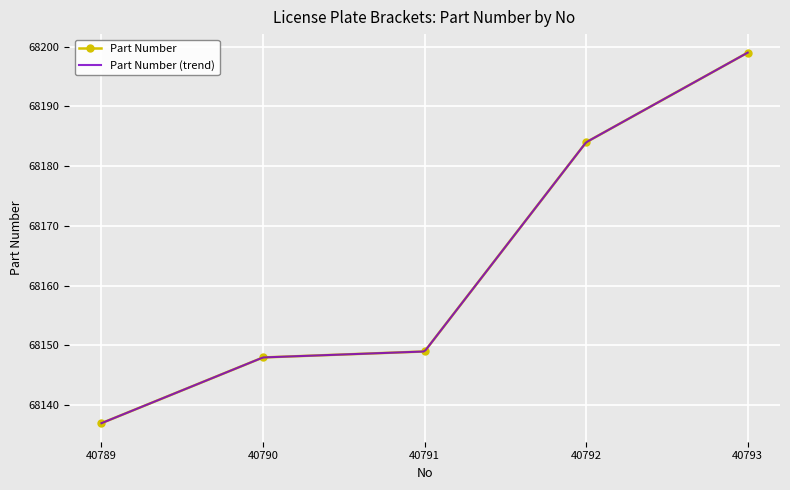

Rank the categories by value from lowest to highest.

40789, 40790, 40791, 40792, 40793